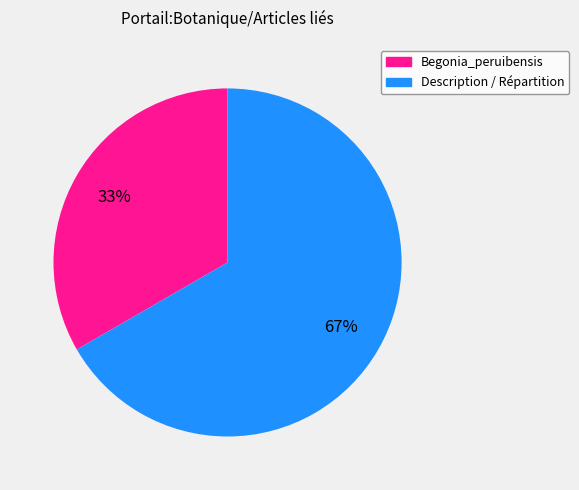

Rank the categories by value from lowest to highest.

Begonia_peruibensis, Description / Répartition